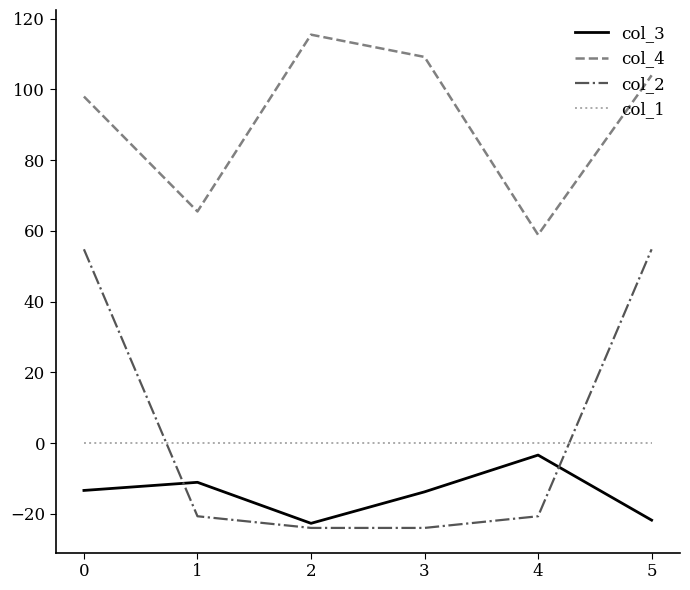

Is the value of col_1 at 0 greater than the value of col_4 at 3?

No